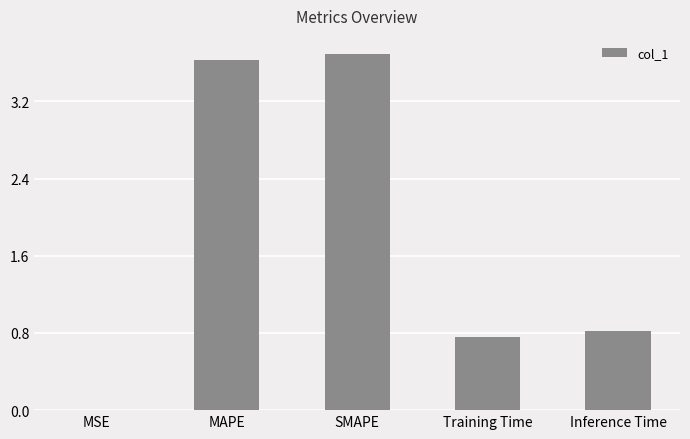

What is the sum of the values at MAPE and Training Time?

4.4